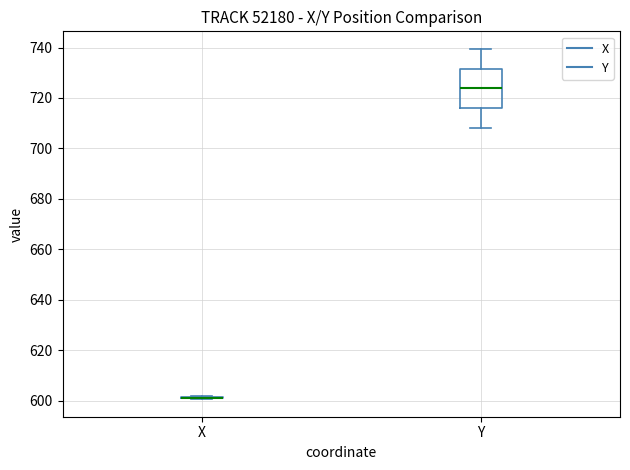

Reading left to right, transcribe this box plot: for each box, give where its median line is, the range the box spans, and where its two whiskers end, as read against the y-axis. The values are not printed on the chart, so give them approximately, as read against the axis.

X: box collapsed to a line at 602, whiskers 600 to 602
Y: median 724, box 716 to 732, whiskers 708 to 740